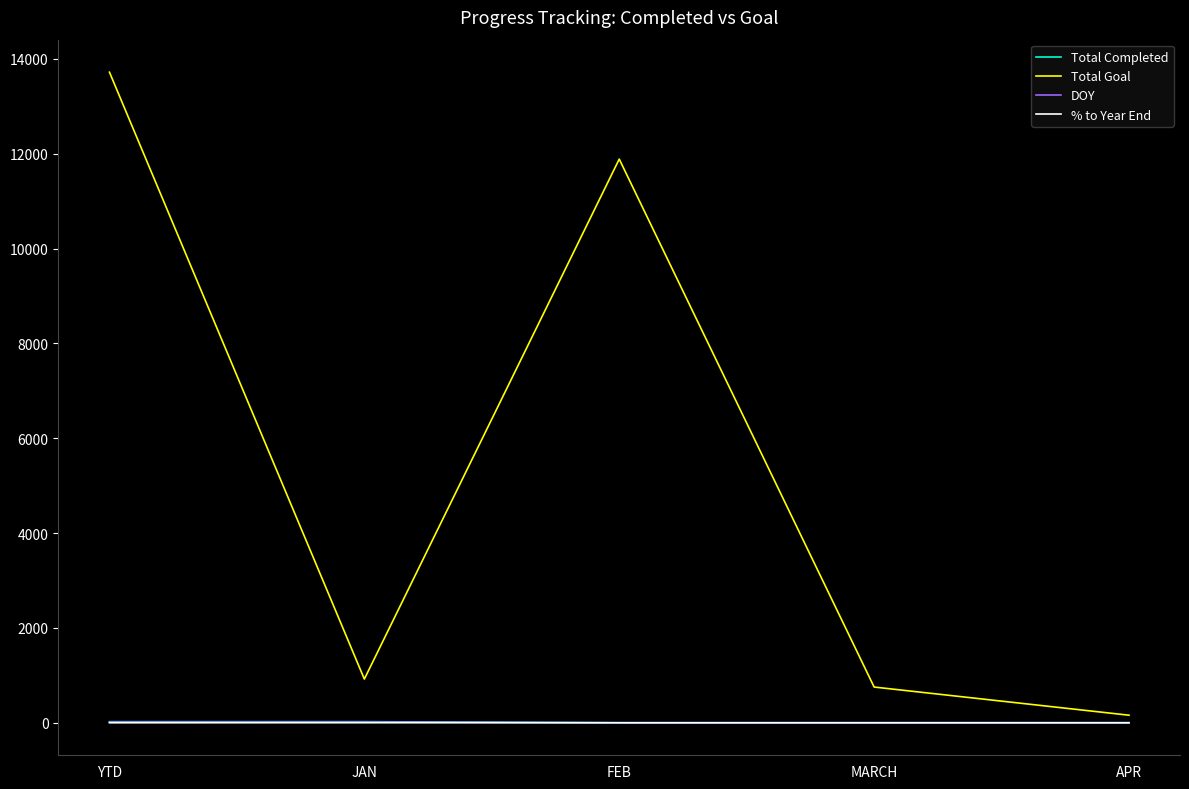

What is the maximum value shown in the chart?

13721.0